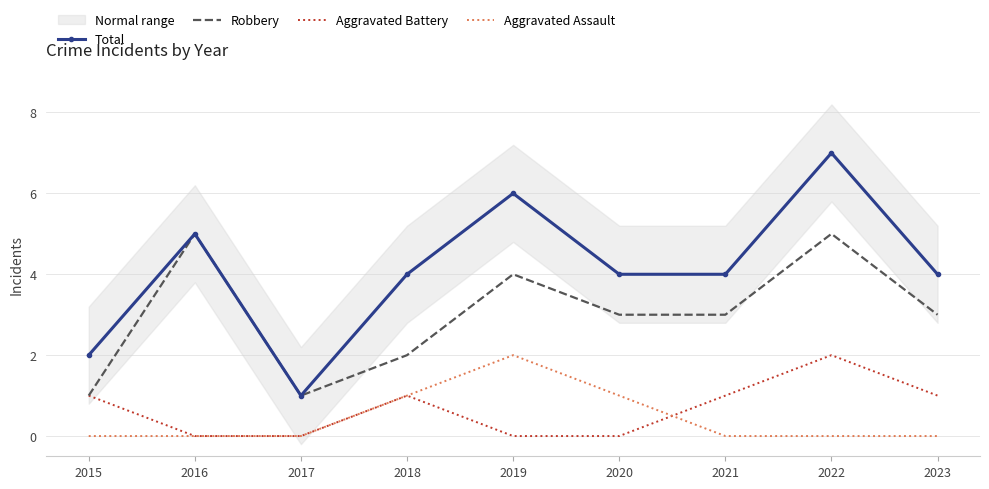

Reading right to left, extract all data points from this chart.

Total: 4	7	4	4	6	4	1	5	2
Robbery: 3	5	3	3	4	2	1	5	1
Aggravated Battery: 1	2	1	0	0	1	0	0	1
Aggravated Assault: 0	0	0	1	2	1	0	0	0